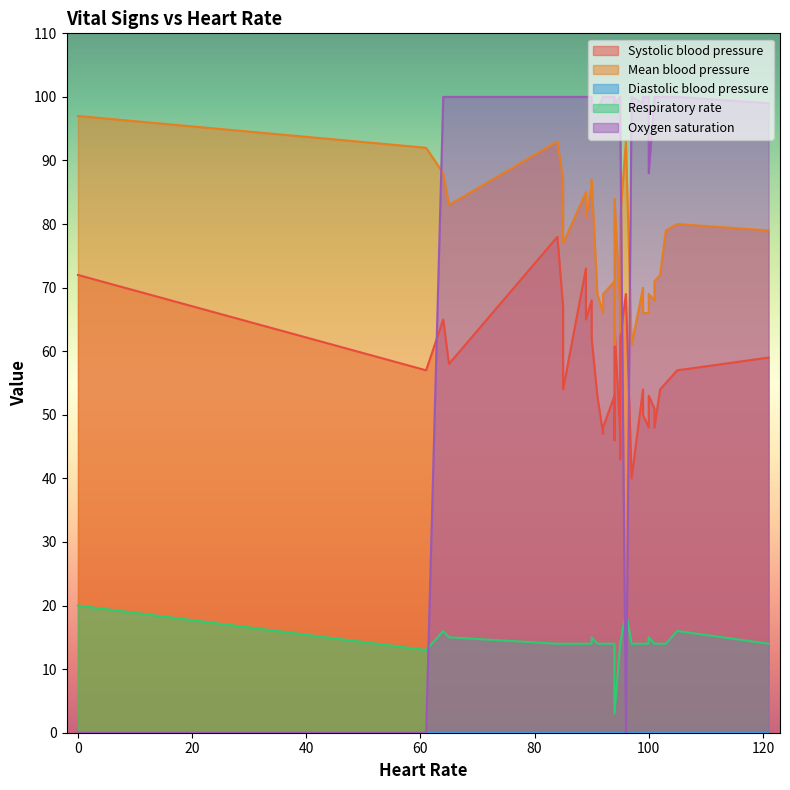

Which category has the highest value in the Oxygen saturation series?

64